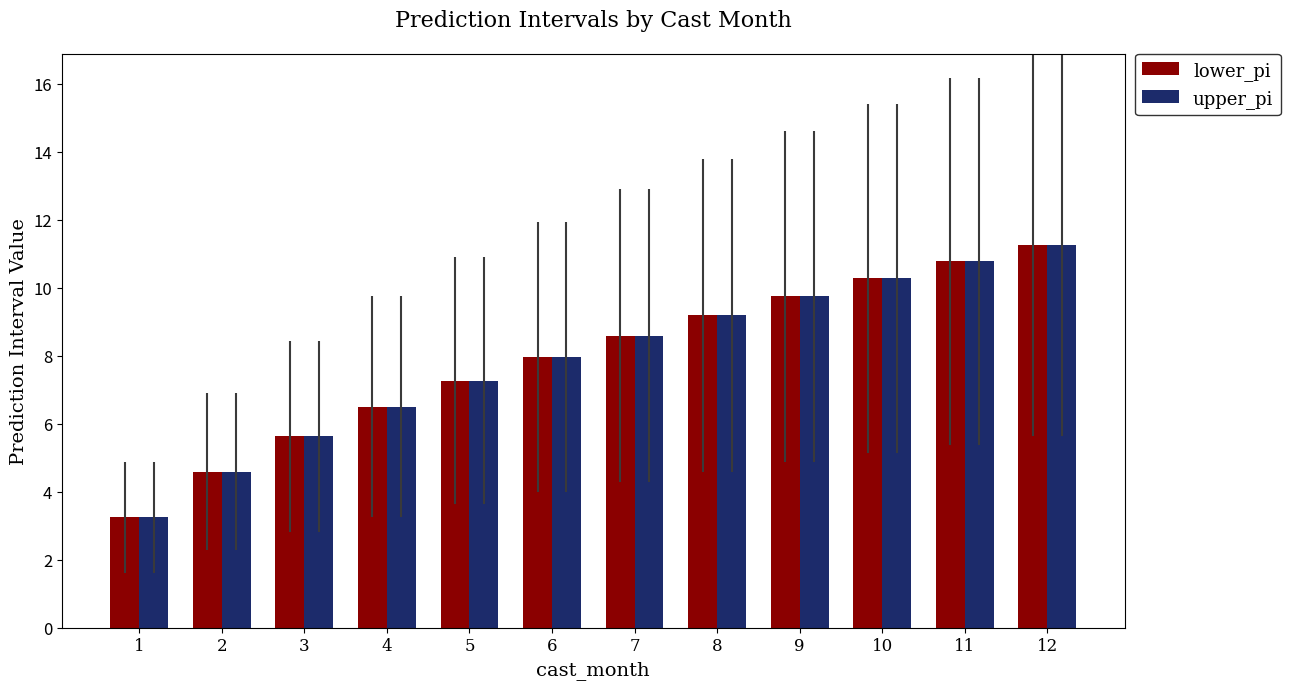

At how many categories does at least one series exceed 7?

8